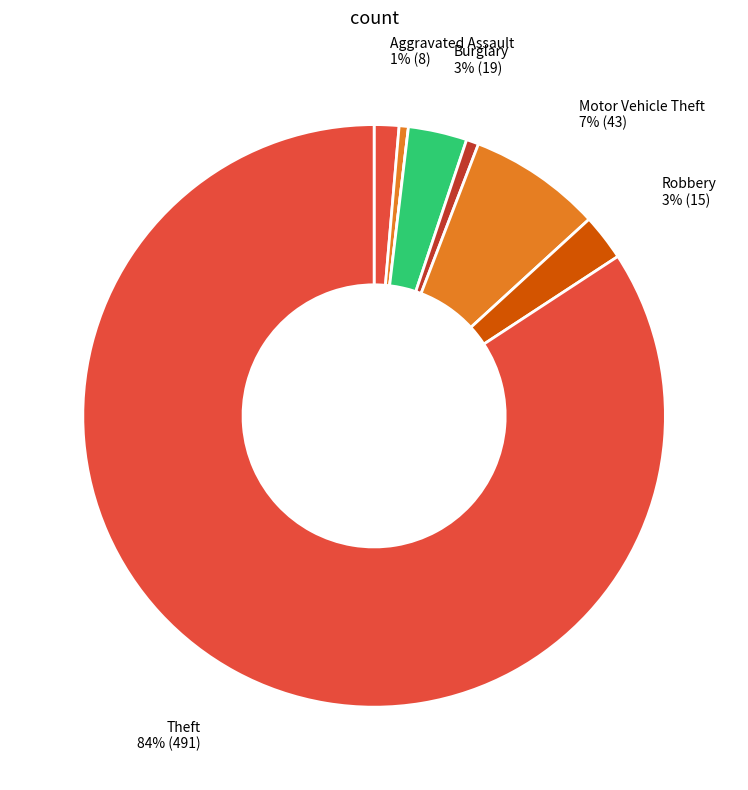

Does any single category account for the majority?

Yes